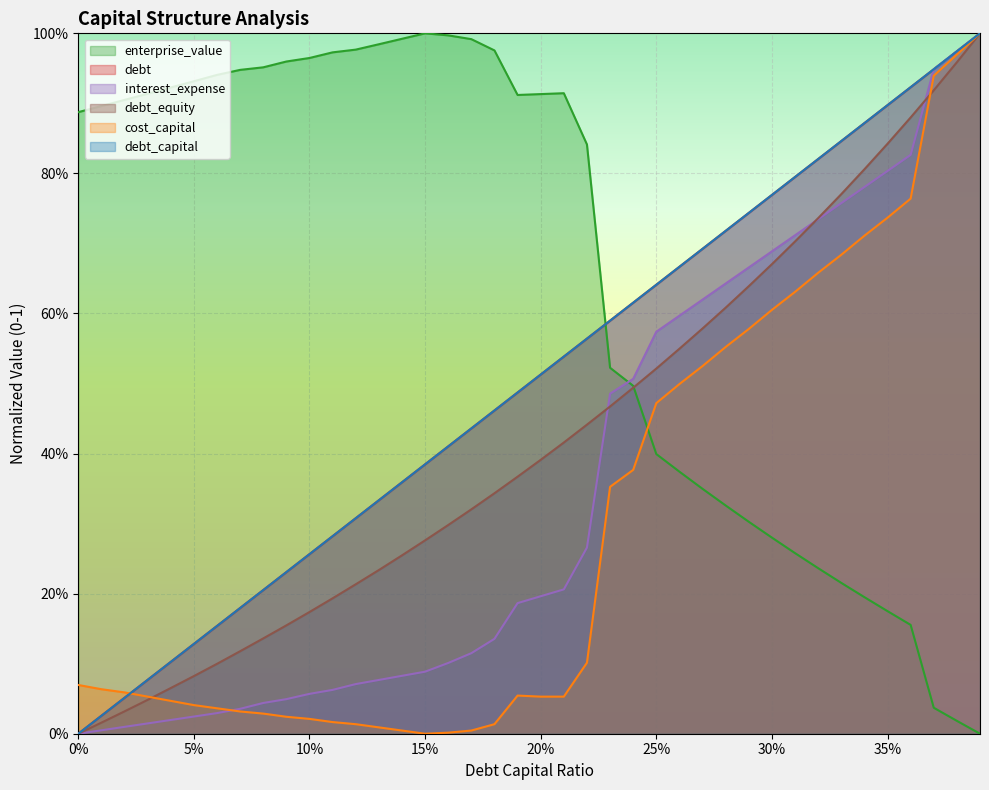

List the labels in order of cost_capital value, smallest first.

0.15, 0.16, 0.14, 0.17, 0.13, 0.12, 0.18, 0.11, 0.1, 0.09, 0.08, 0.07, 0.06, 0.05, 0.04, 0.03, 0.2, 0.21, 0.19, 0.02, 0.01, 0.0, 0.22, 0.23, 0.24, 0.25, 0.26, 0.27, 0.28, 0.29, 0.3, 0.31, 0.32, 0.33, 0.34, 0.35, 0.36, 0.37, 0.38, 0.39